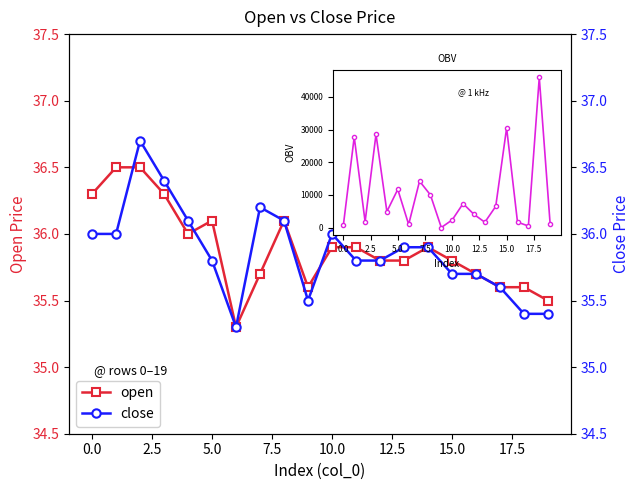

Reading left to right, list all the values displayed in this chart.

open: 36.3	36.5	36.5	36.3	36.0	36.1	35.3	35.7	36.1	35.6	35.9	35.9	35.8	35.8	35.9	35.8	35.7	35.6	35.6	35.5
close: 36.0	36.0	36.7	36.4	36.1	35.8	35.3	36.2	36.1	35.5	36.0	35.8	35.8	35.9	35.9	35.7	35.7	35.6	35.4	35.4
OBV: 678.0	27736.7	1802.5	28558.8	4917.4	11701.8	965.6	14223.0	10000.0	35.5	2355.4	7348.1	4052.6	1648.0	6500.5	30500.0	1673.3	500.0	45946.3	1000.0